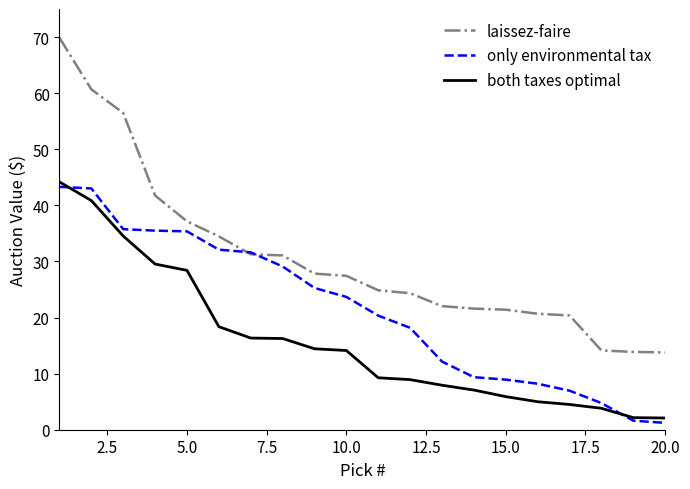

What is the maximum value shown in the chart?

69.9